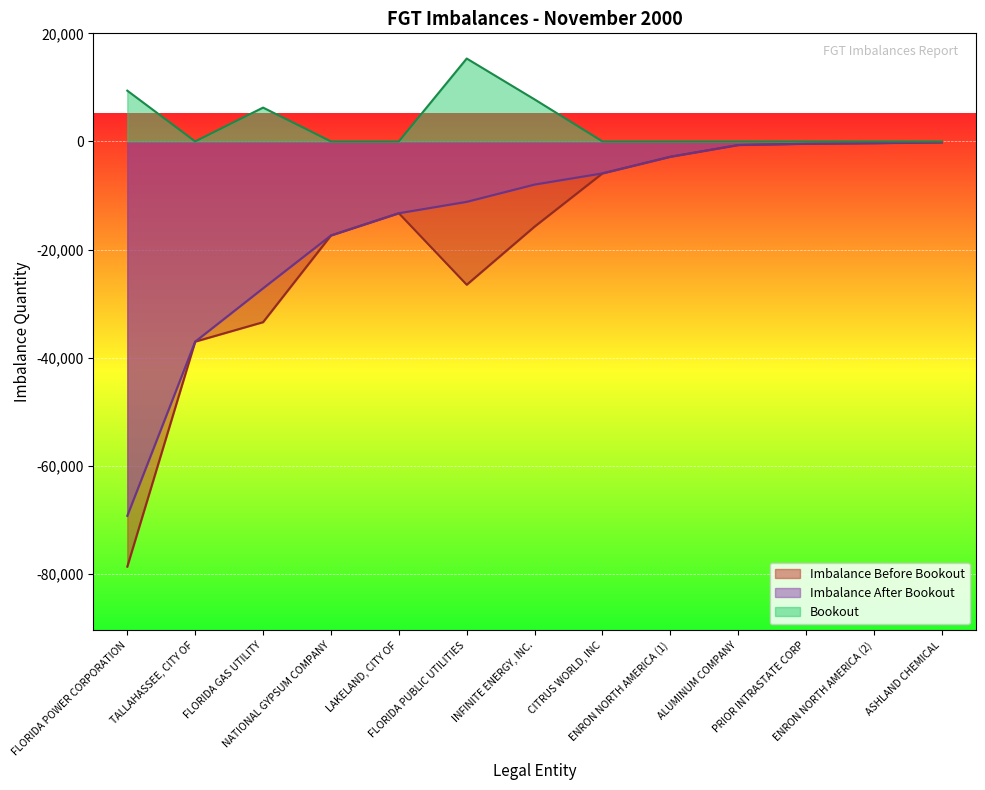

List the series in order of their peak value, lowest first.

Imbalance Before Bookout, Imbalance After Bookout, Bookout